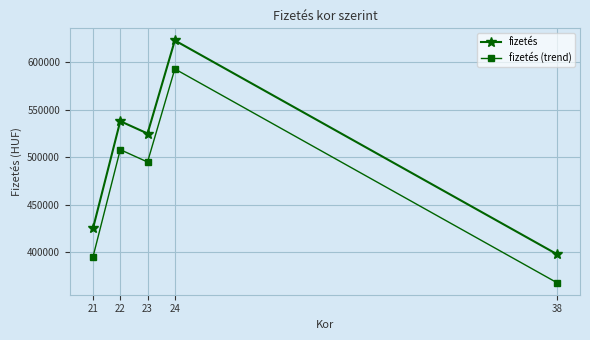

How many values in the fizetés series are below 525000?

2